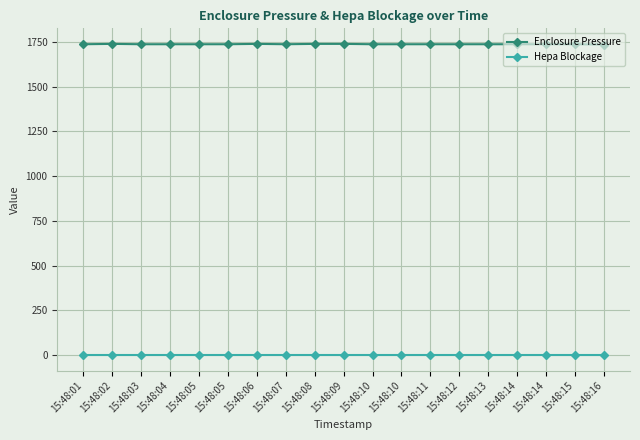

Reading right to left, list all the values displayed in this chart.

Enclosure Pressure: 1736	1738	1738	1738	1738	1738	1738	1738	1738	1740	1740	1738	1740	1738	1738	1738	1738	1740	1738
Hepa Blockage: 0	0	0	0	0	0	0	0	0	0	0	0	0	0	0	0	0	0	0